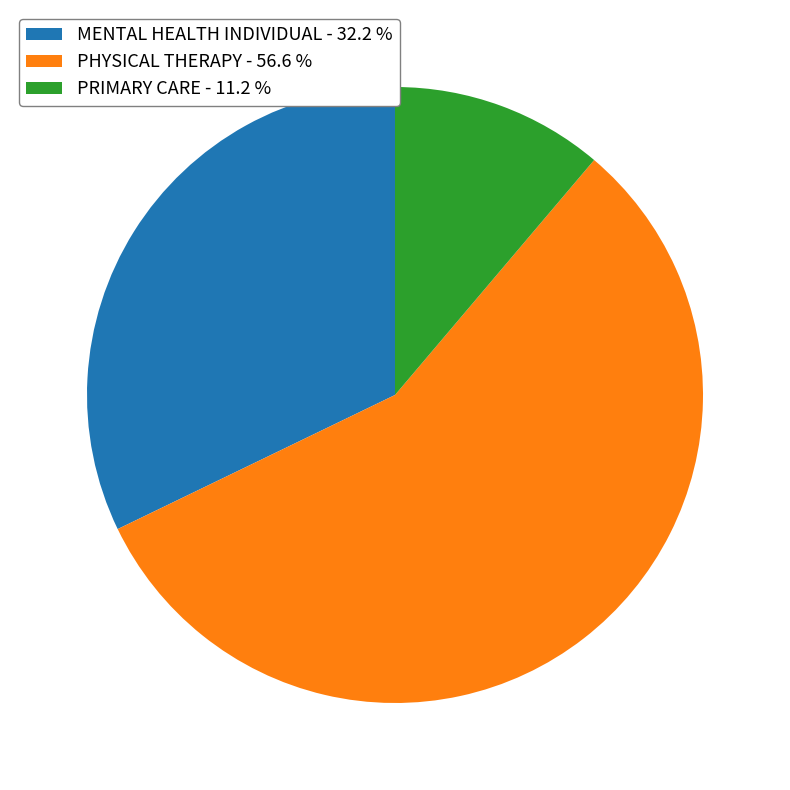

What is the ratio of the value at PHYSICAL THERAPY - 56.6 % to the value at MENTAL HEALTH INDIVIDUAL - 32.2 %?

1.8